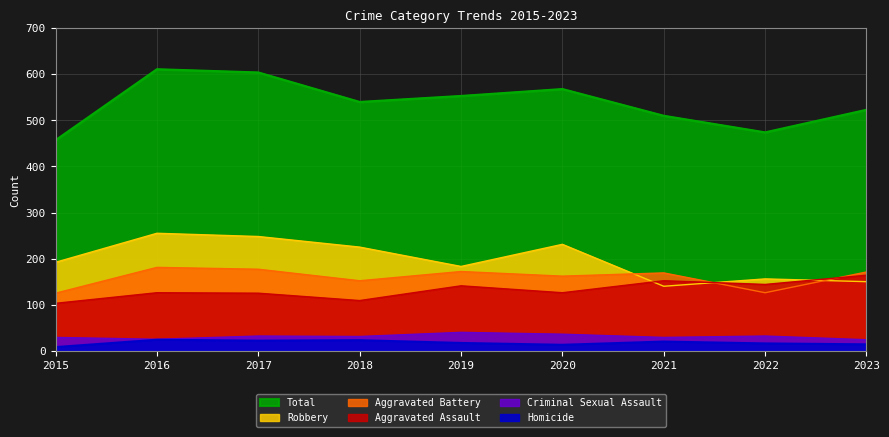

What is the difference between the second highest and minimum values in the Total series?

147